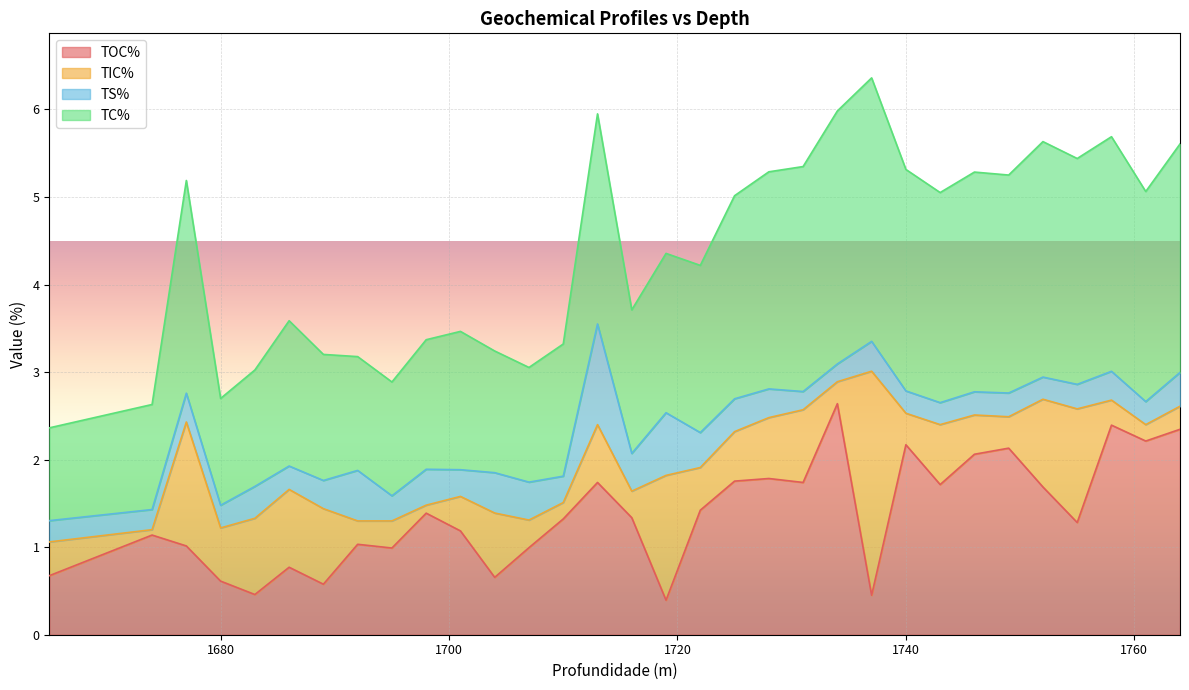

Which has a higher value, 1719 or 1749?

1749